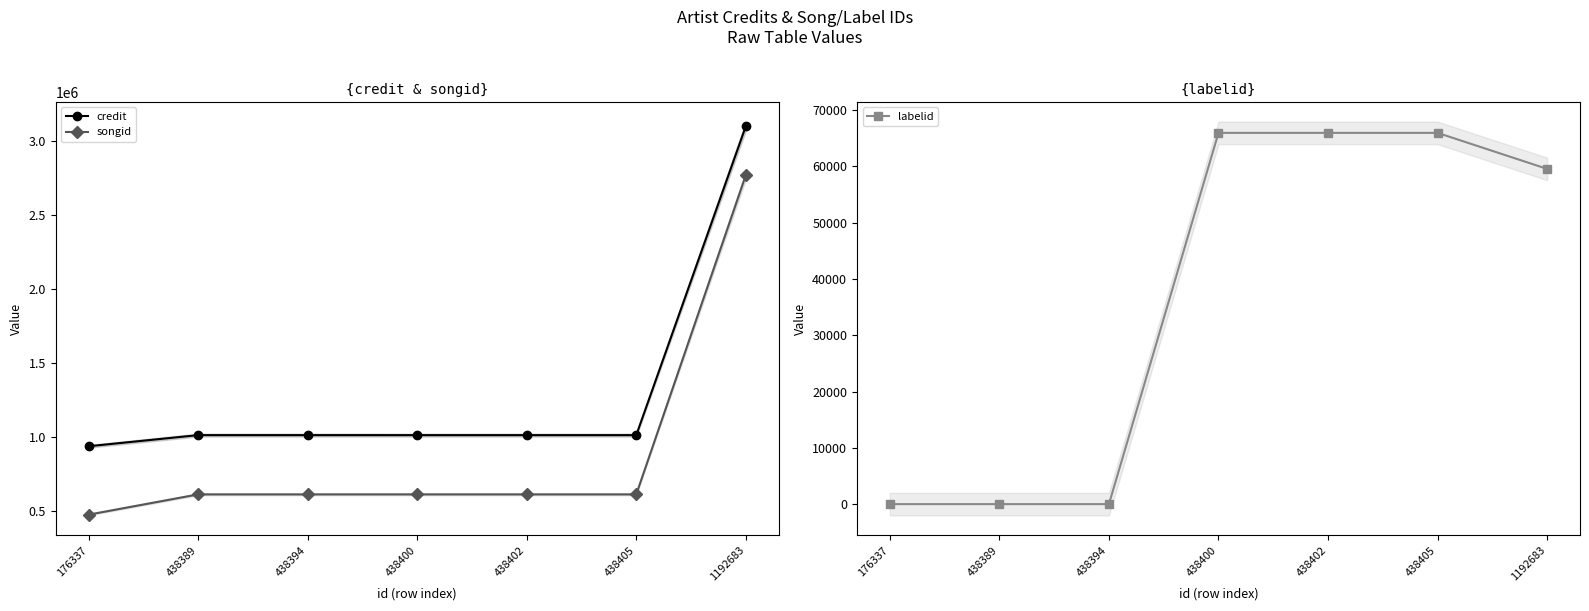

Reading right to left, transcribe all the data shown in this chart.

credit: 3097760	1013615	1013615	1013615	1013672	1013650	938589
songid: 2767537	613874	613874	613874	613866	613858	477022
labelid: 59567	65967	65967	65967	-1	-1	-1